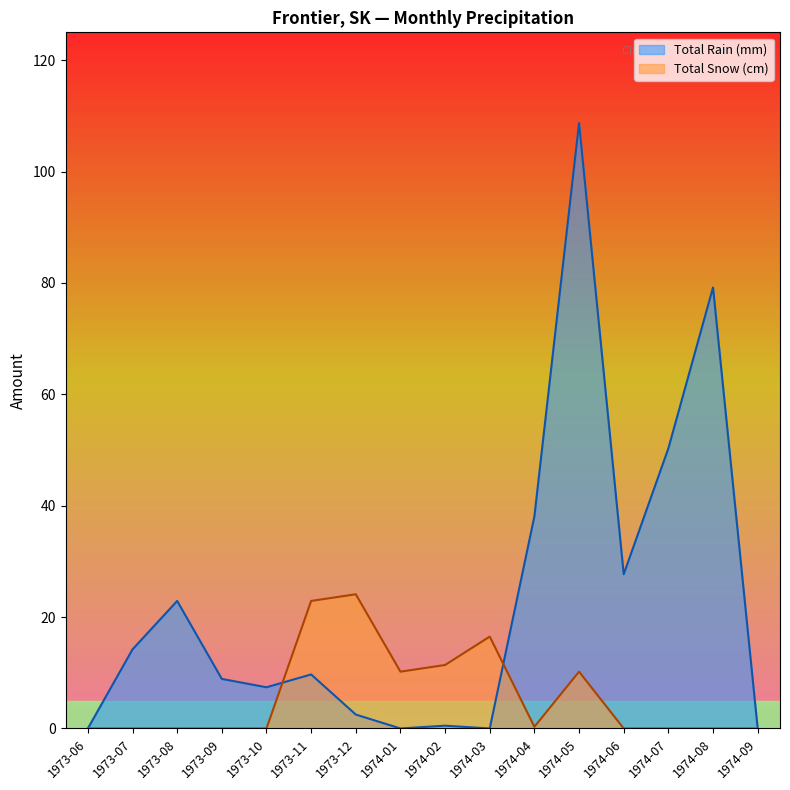

True or false: Total Rain (mm) has a value of 61.7 at 1973-06.

False